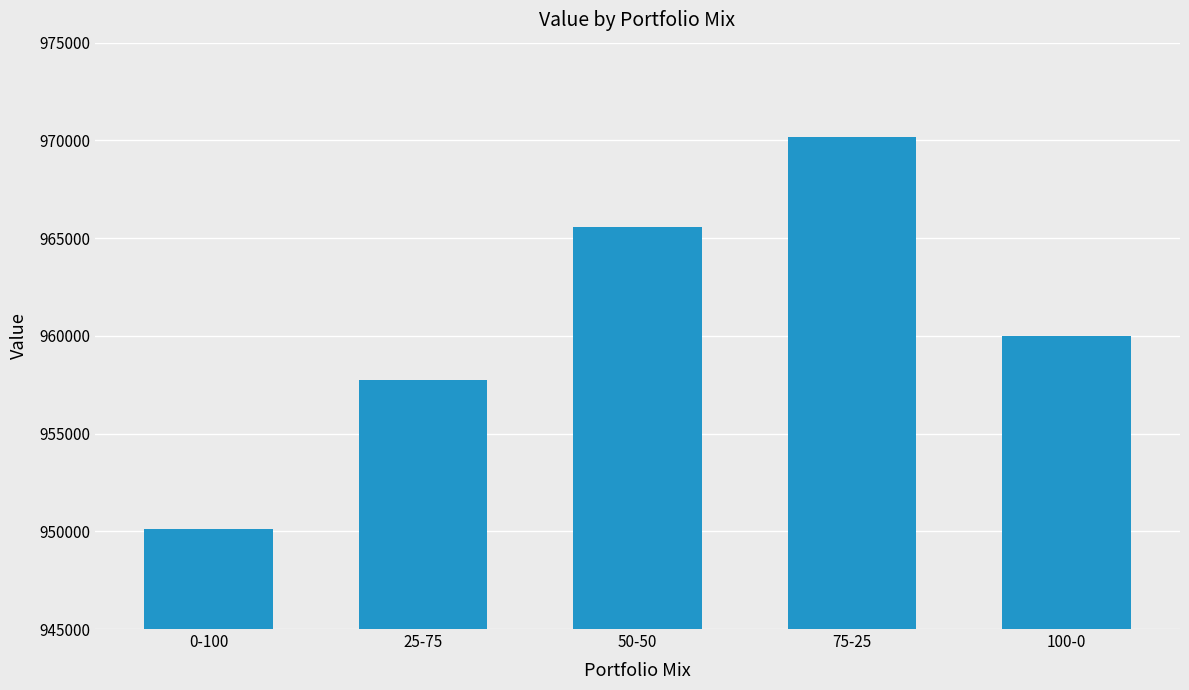

List the labels in order of value, smallest first.

0-100, 25-75, 100-0, 50-50, 75-25